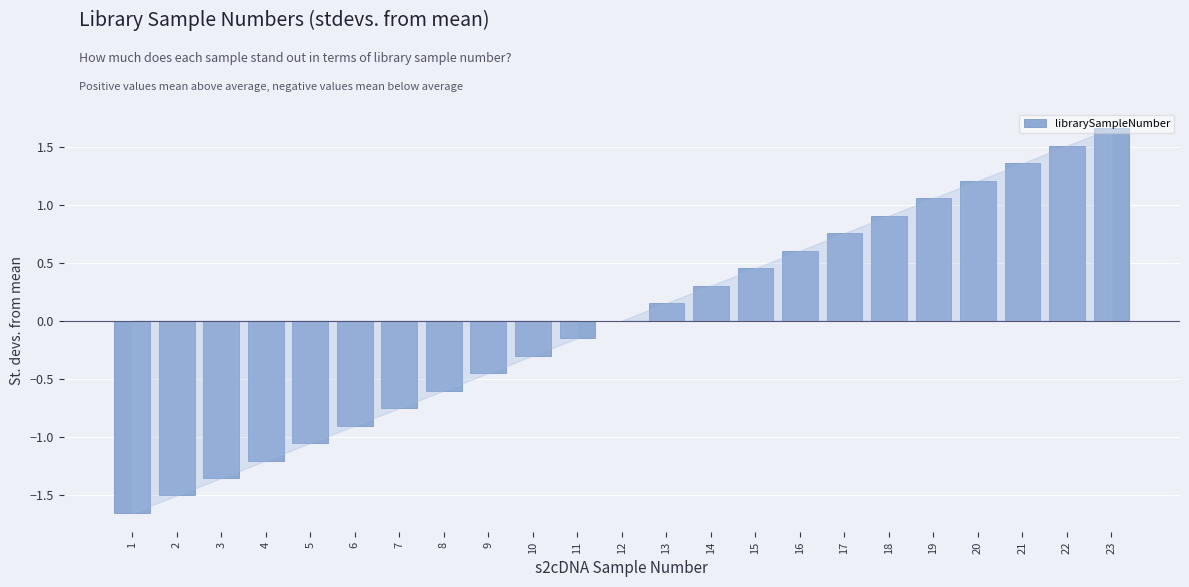

At which label is the value closest to 0?

12